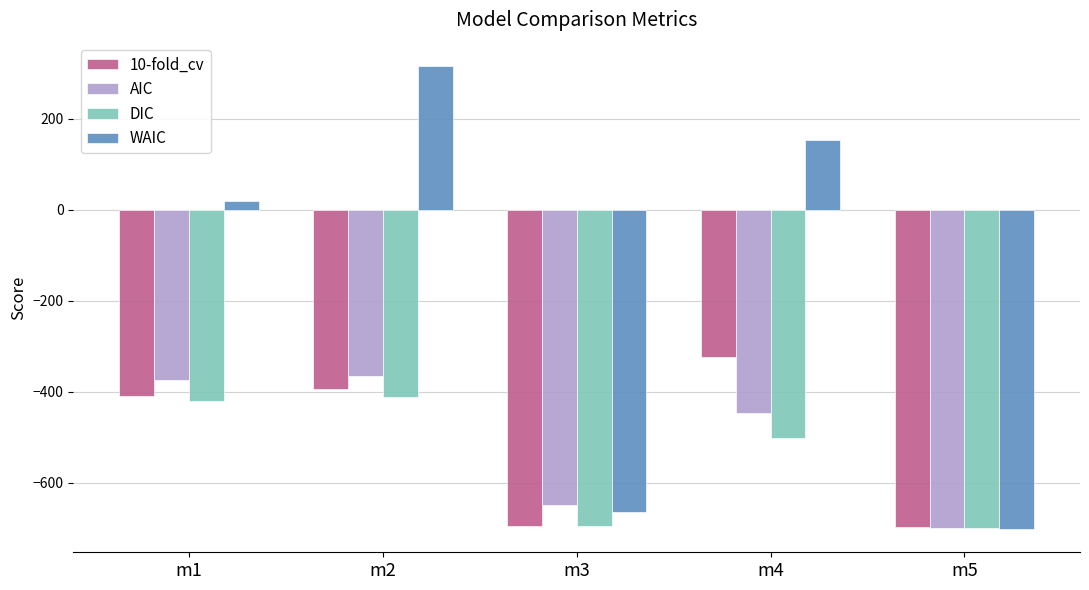

Which series has the largest total across all categories?

WAIC